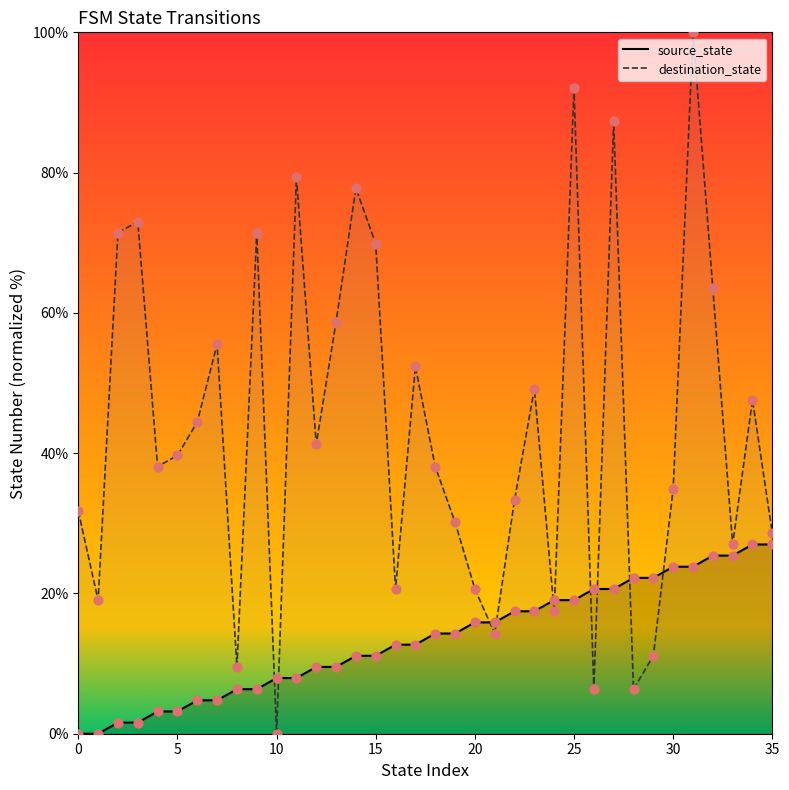

What are all the series names shown in the legend?

source_state, destination_state